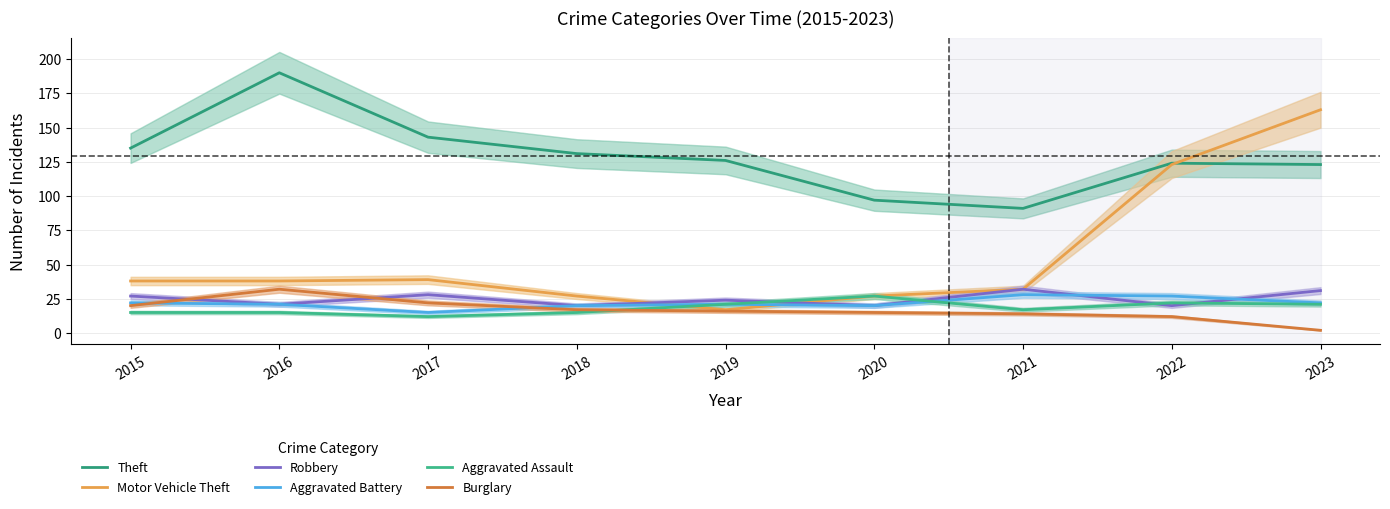

What value does the Motor Vehicle Theft series have at 2022?

123